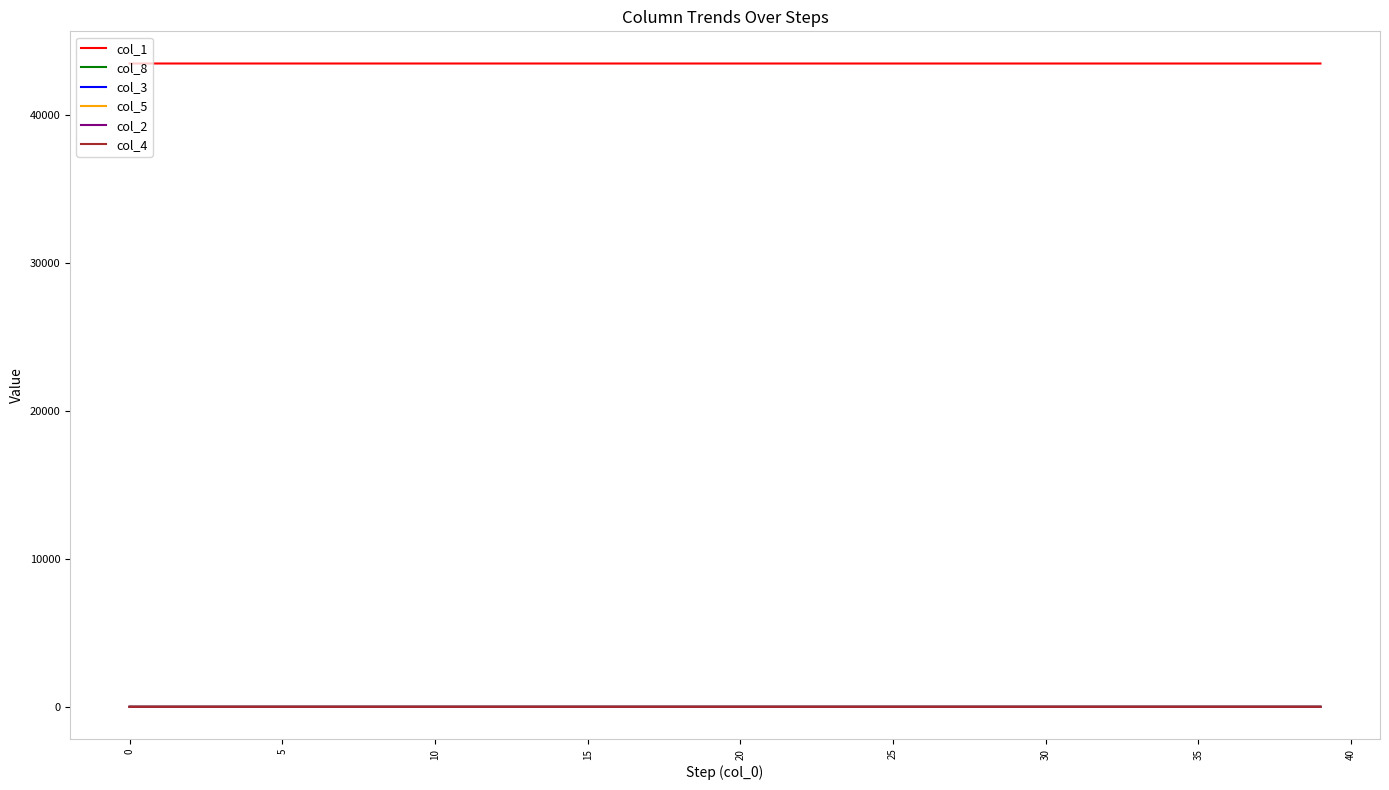

True or false: col_2 and col_1 cross at least once.

False